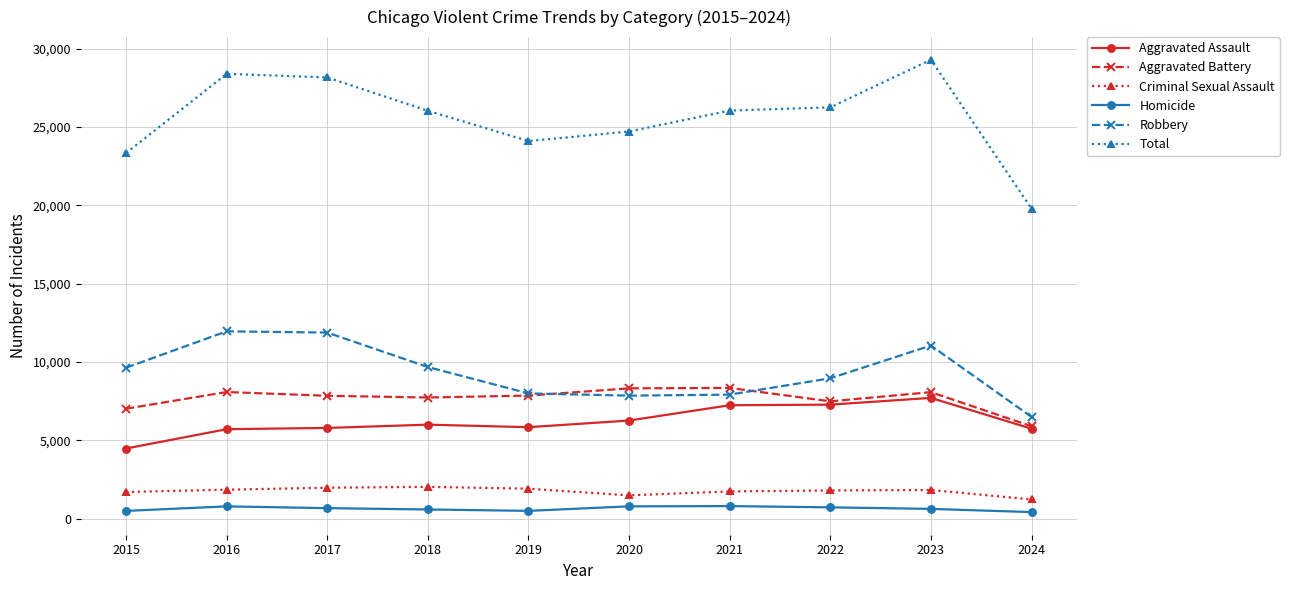

What is the difference between the Aggravated Assault values at 2021 and 2022?

38